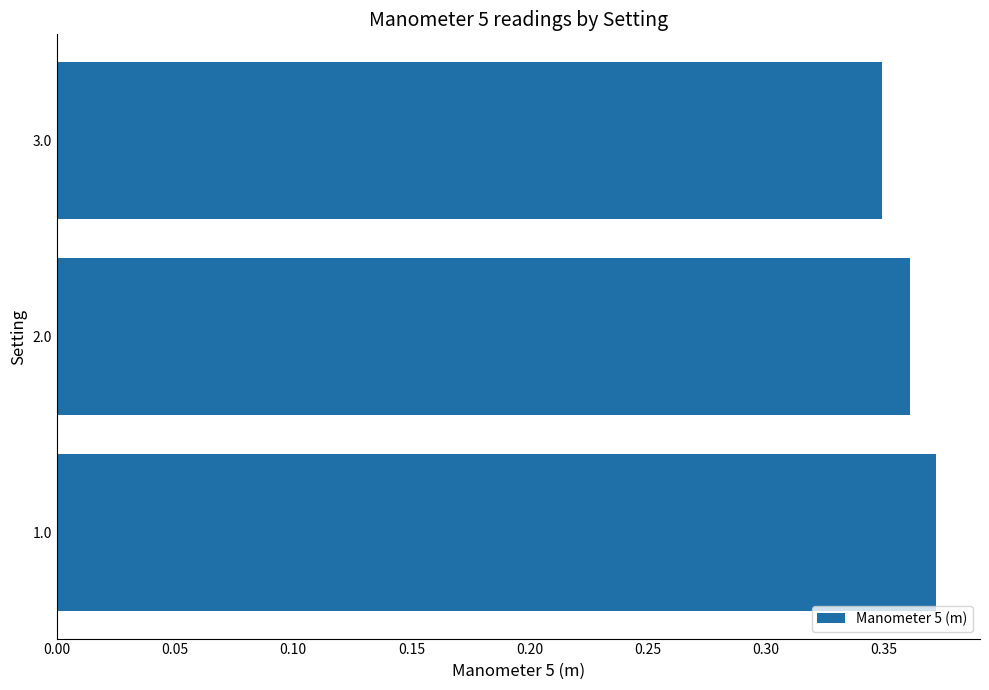

Rank the categories by value from highest to lowest.

1.0, 2.0, 3.0